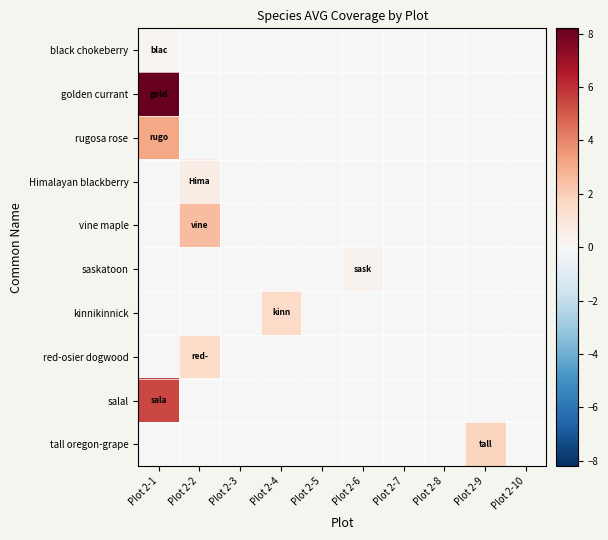

Which series has the largest range (max minus min)?

golden currant